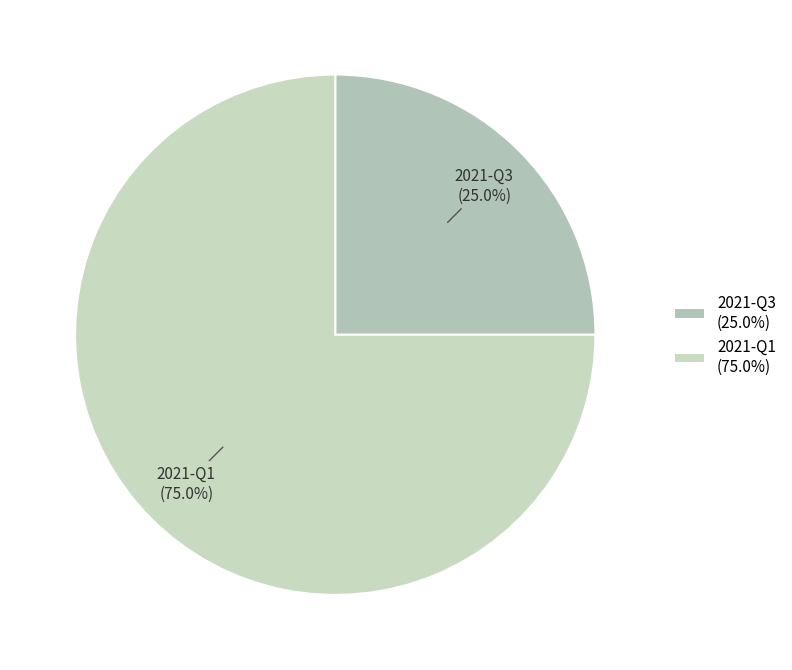

How many segments does this pie chart have?

2